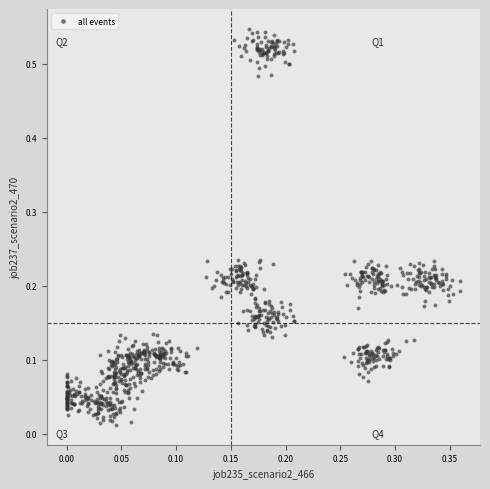

What is the range of X values (max minus min)?

0.4